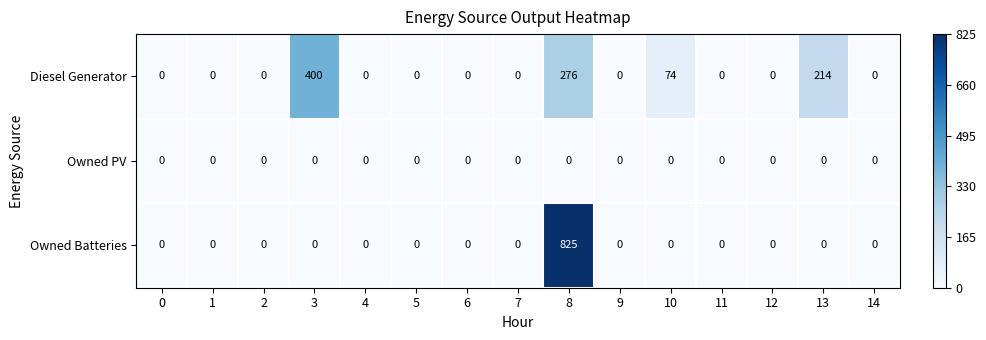

How many series are shown in this chart?

3